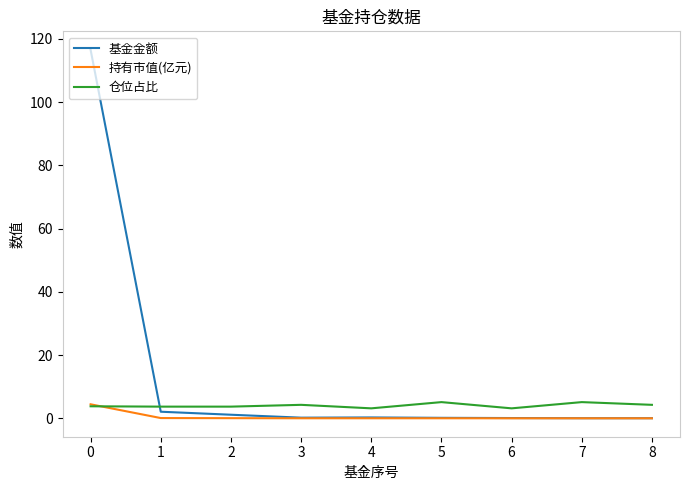

Is this an area chart (filled region under the line)?

No